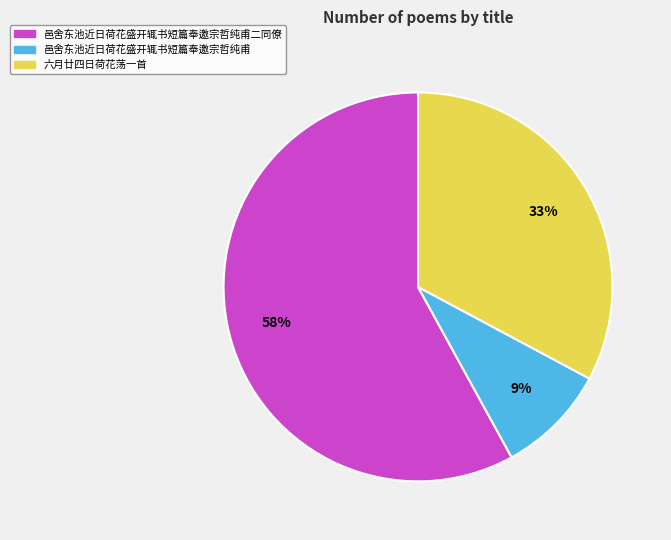

To the nearest percent, what is the difference between the largest and smallest slice percentages?

49%